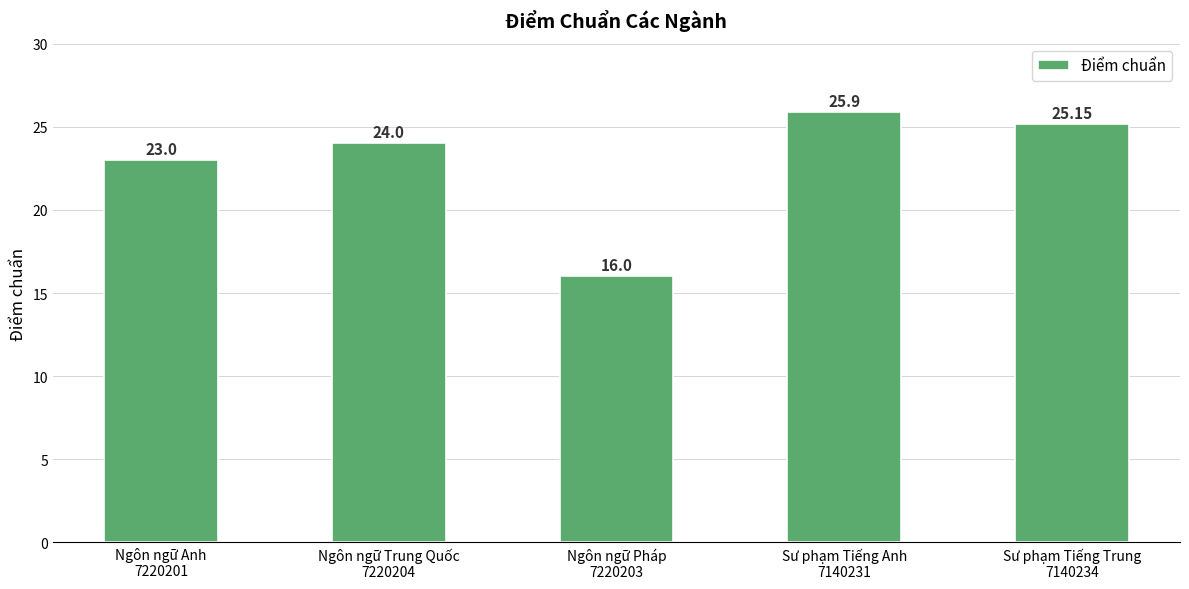

Rank the categories by value from highest to lowest.

Sư phạm Tiếng Anh
7140231, Sư phạm Tiếng Trung
7140234, Ngôn ngữ Trung Quốc
7220204, Ngôn ngữ Anh
7220201, Ngôn ngữ Pháp
7220203